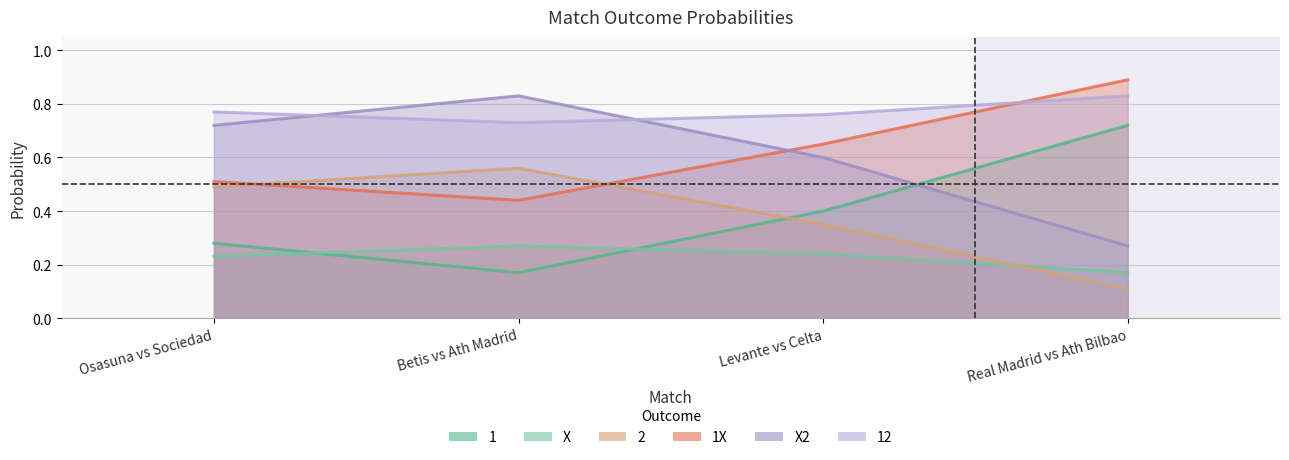

The value of 1X at Betis vs Ath Madrid is 0.4. True or false?

True